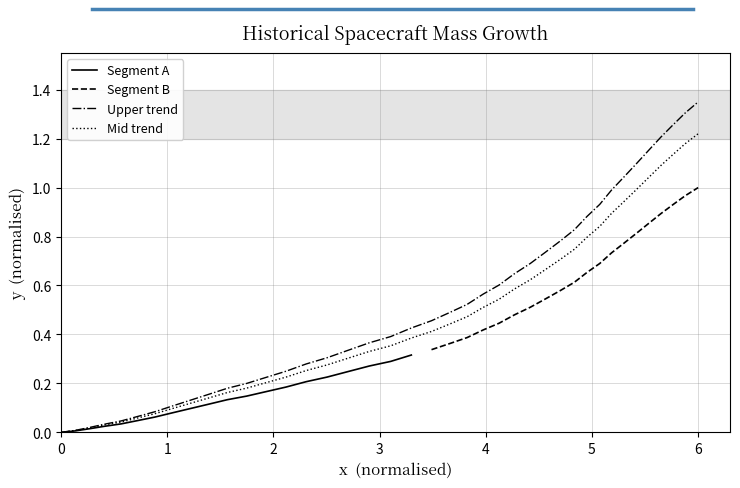

How many positive values are there?

39